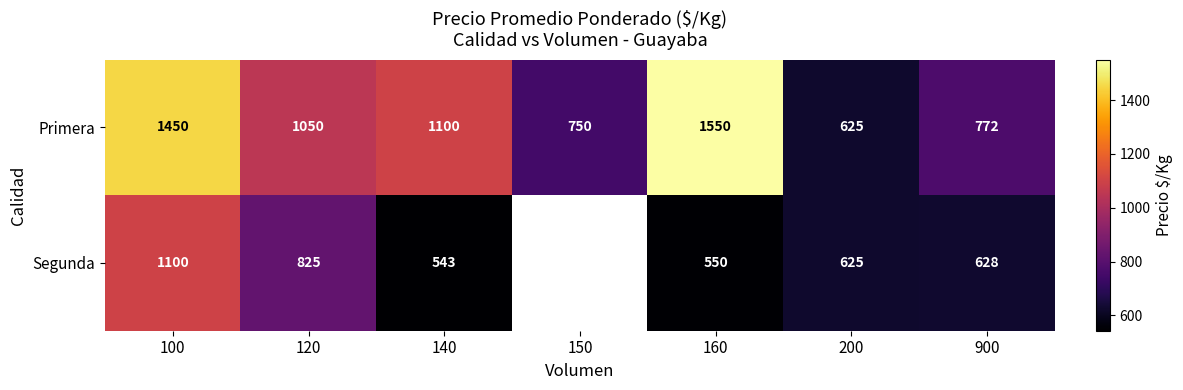

What is the maximum value shown in the chart?

1550.0